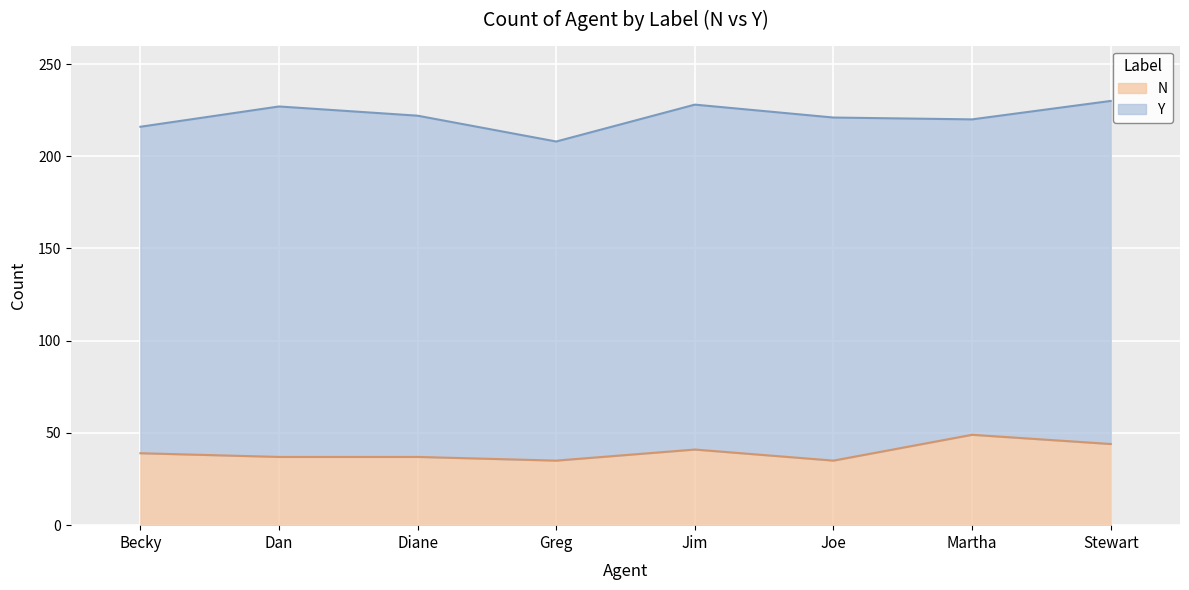

What is the sum of all values?

317